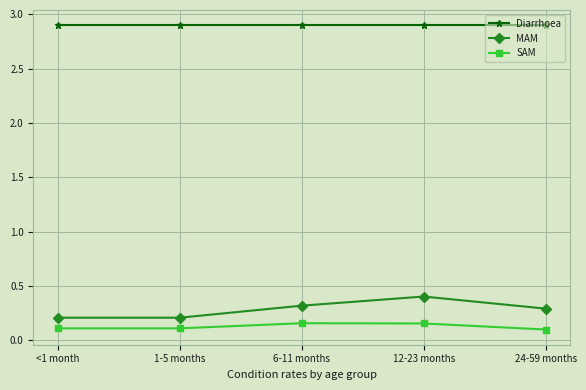

True or false: SAM has more than 1 interior local peaks.

False